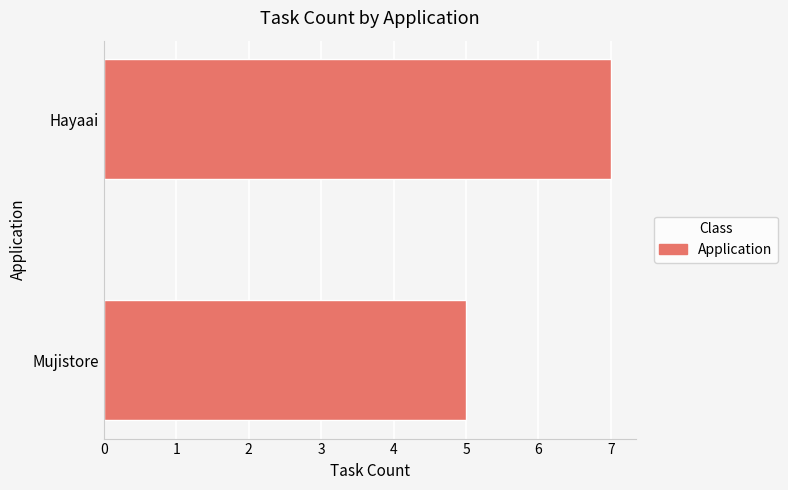

The value at Hayaai is 7. True or false?

True